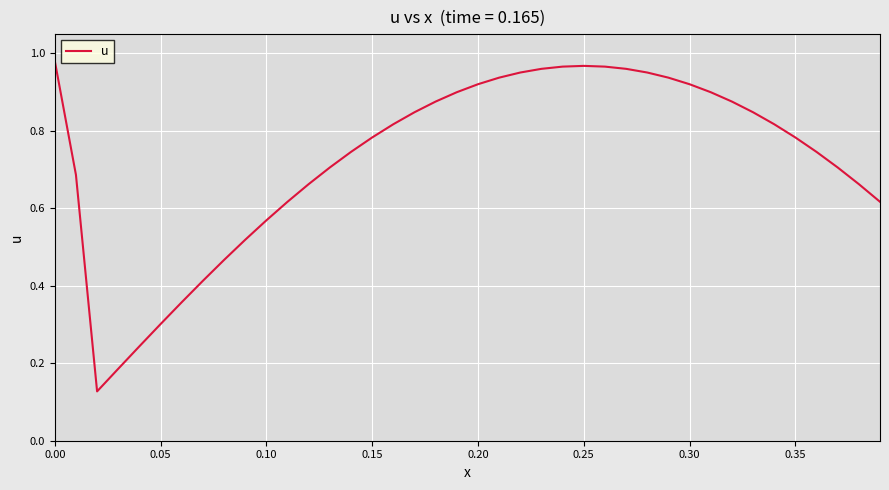

What is the greatest value displayed?

1.0